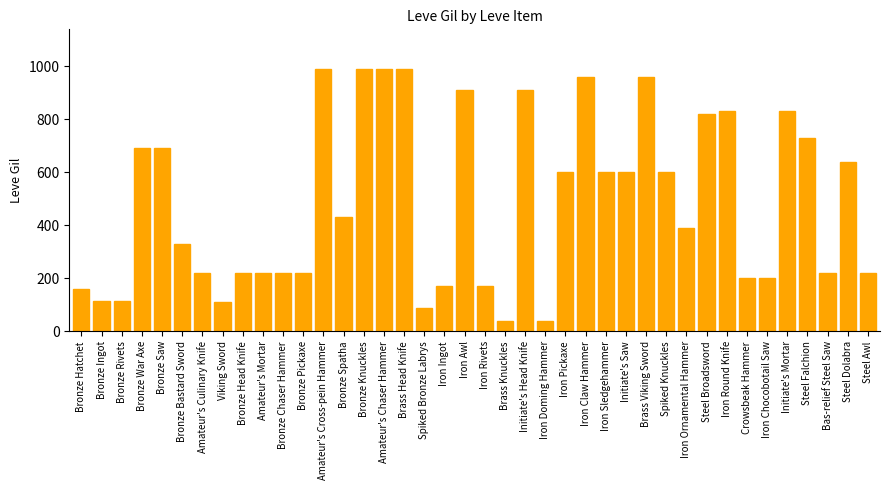

Where does the data first go above 430?

Bronze War Axe